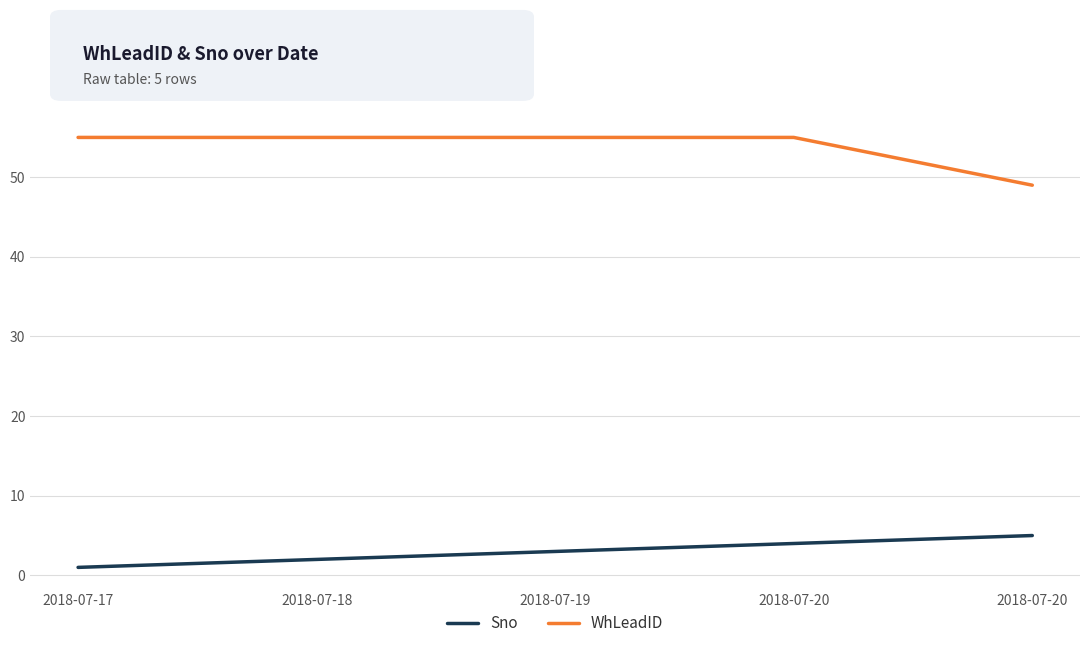

Rank the series by their maximum value, from highest to lowest.

WhLeadID, Sno